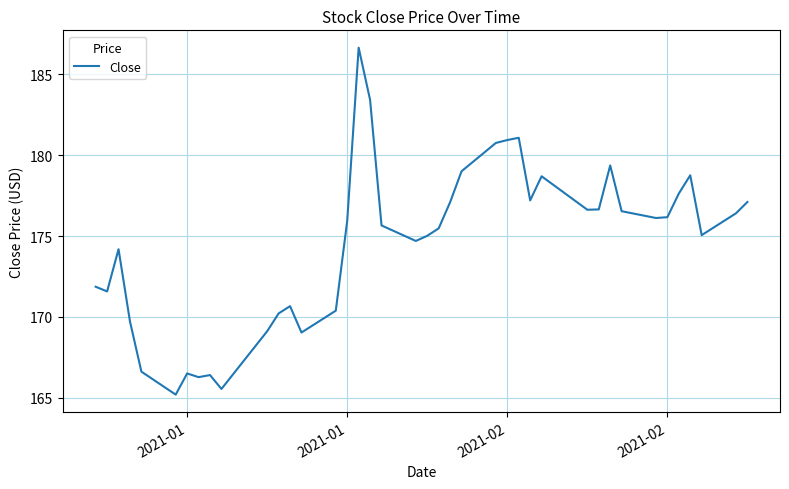

What is the minimum value shown in the chart?

165.2